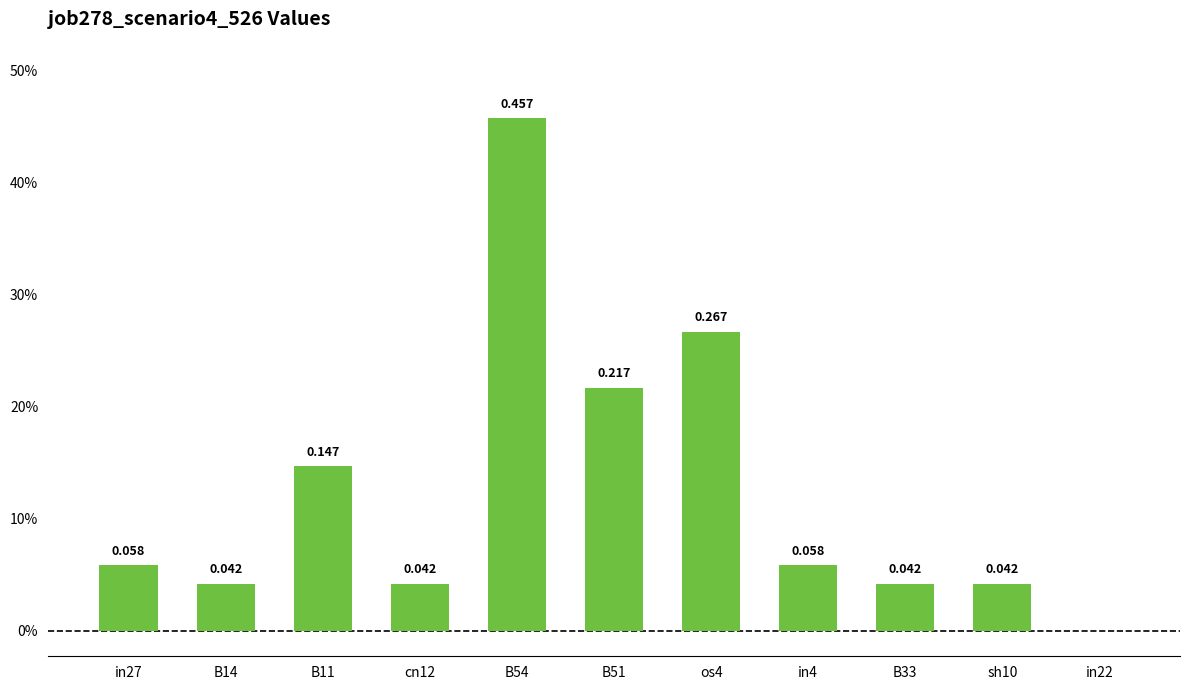

What is the label of the 4th bar from the left?

cn12